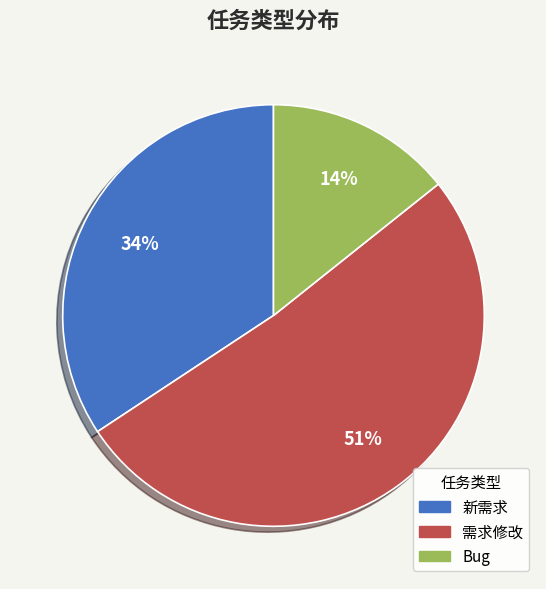

To the nearest percent, what portion does Bug represent?

14%